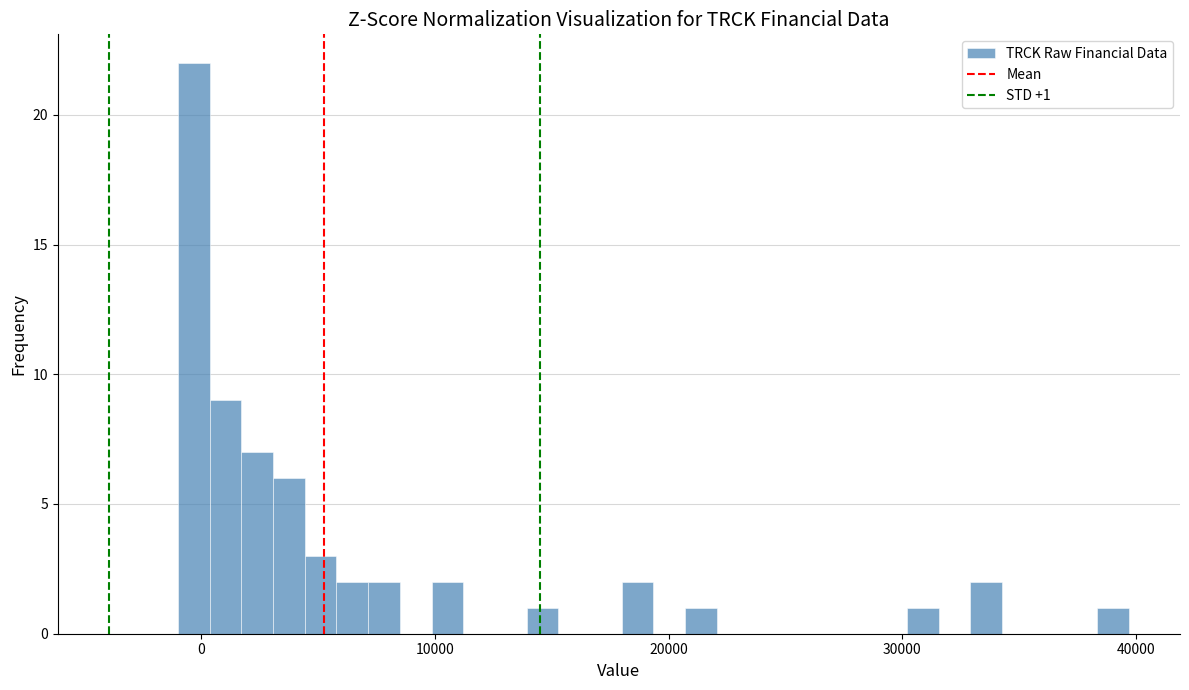

Around what value on the x-axis is the tallest bar? Give the approximate position of its centre, as read against the axis.

0